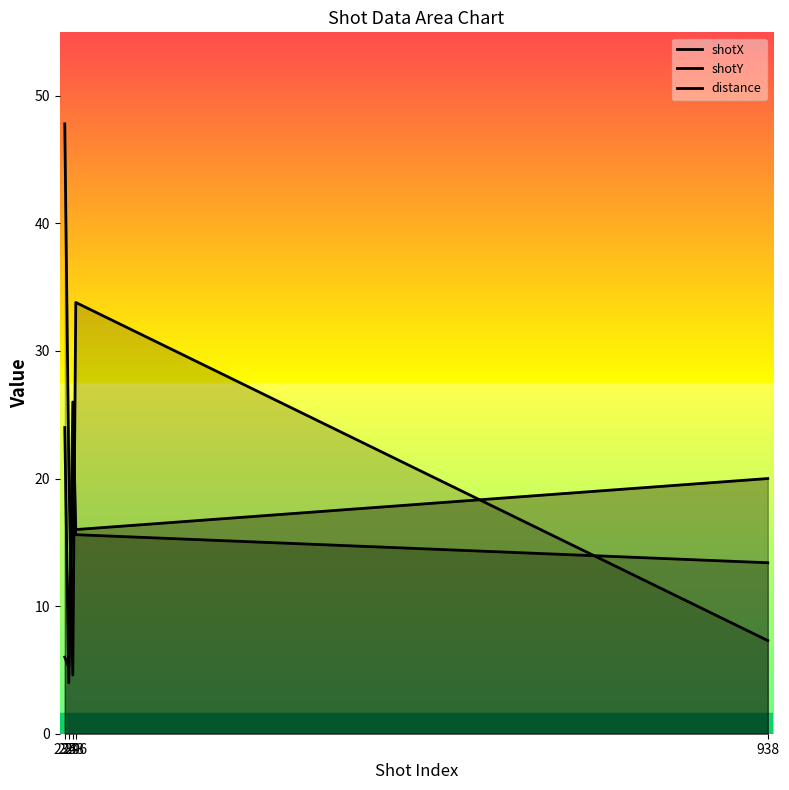

What is the total value across all series at 235?

77.8